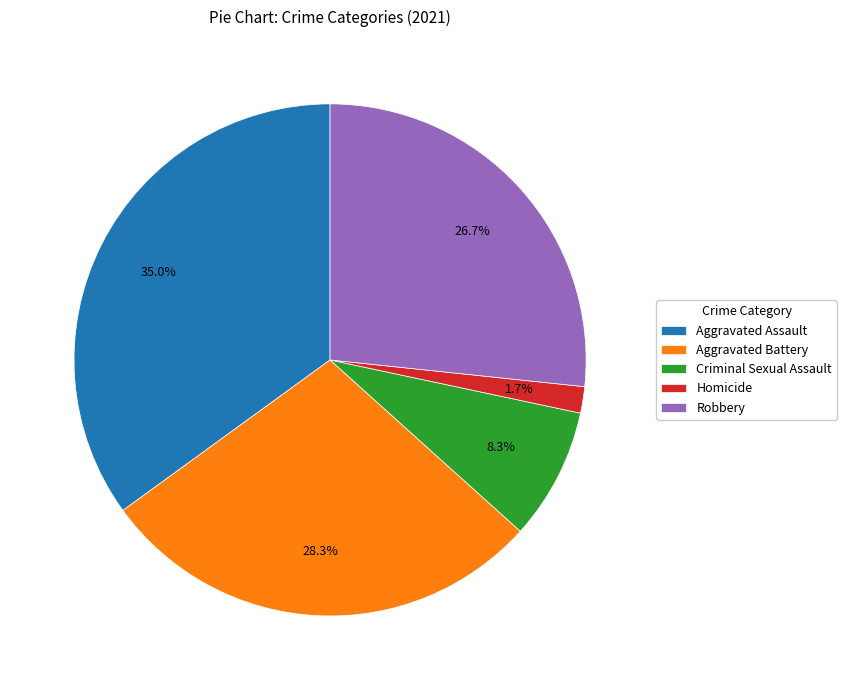

What is the largest slice in the pie chart?

Aggravated Assault